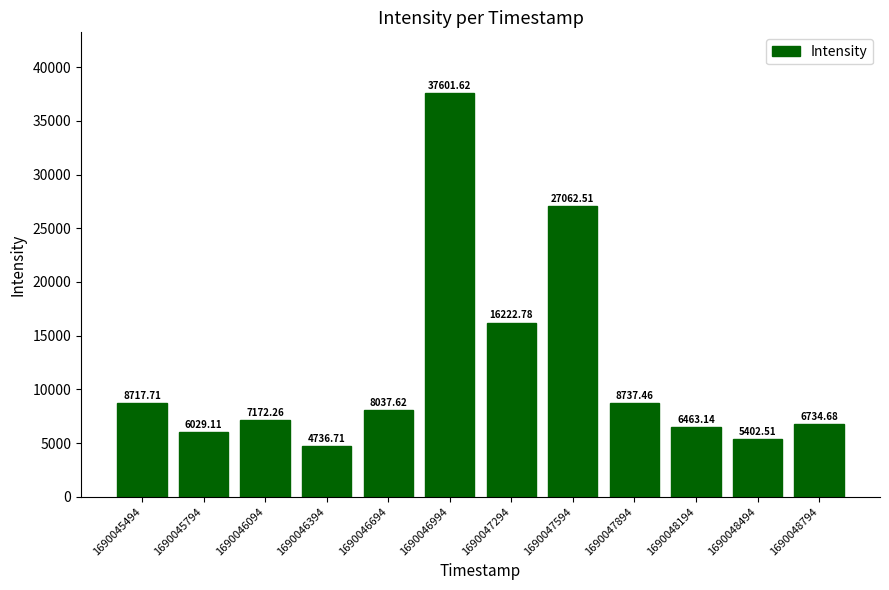

What is the value of the 1st bar from the left?

8717.7